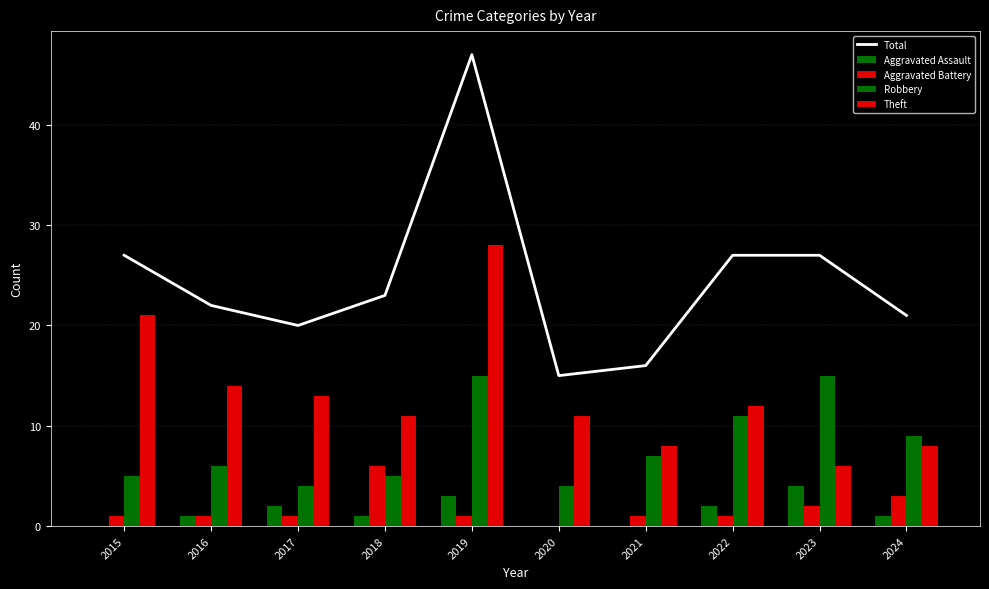

At which category is the sum across all series the highest?

2019